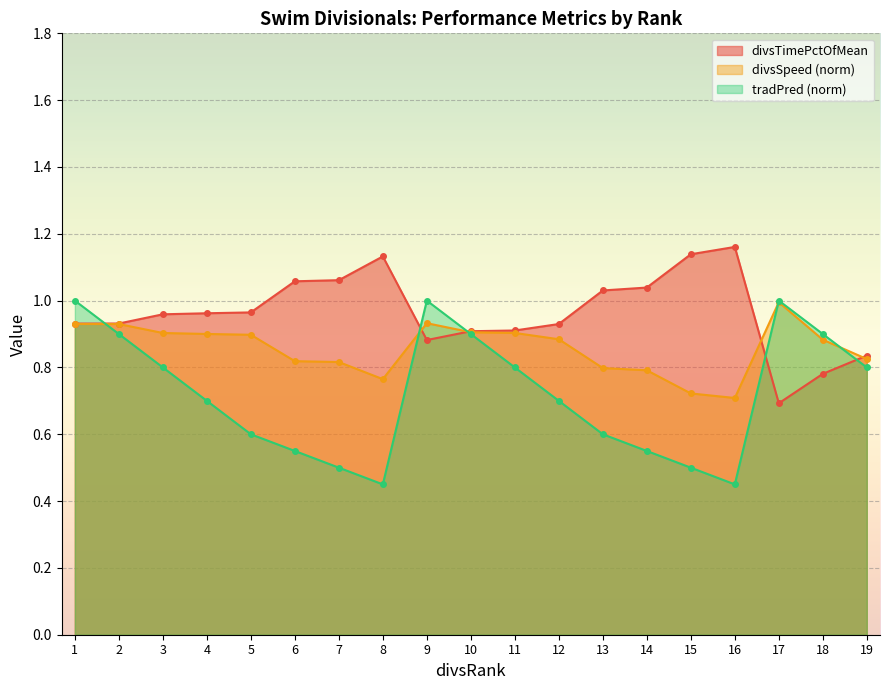

At which label does divsTimePctOfMean reach its peak?

16